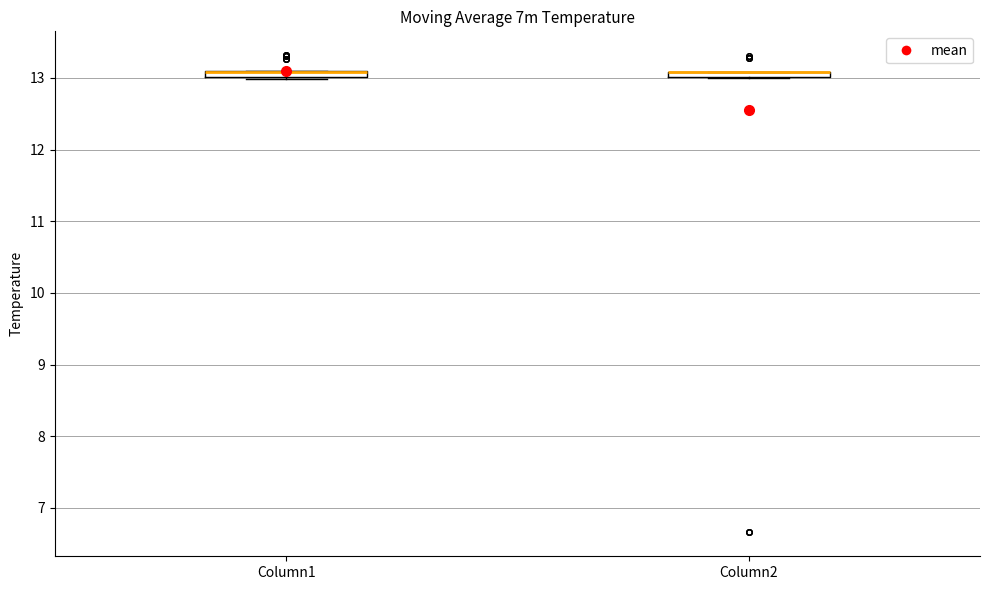

Where is the lower edge of the box for Column2 on the y-axis? The values are not printed on the chart, so give them approximately, as read against the axis.

13.0